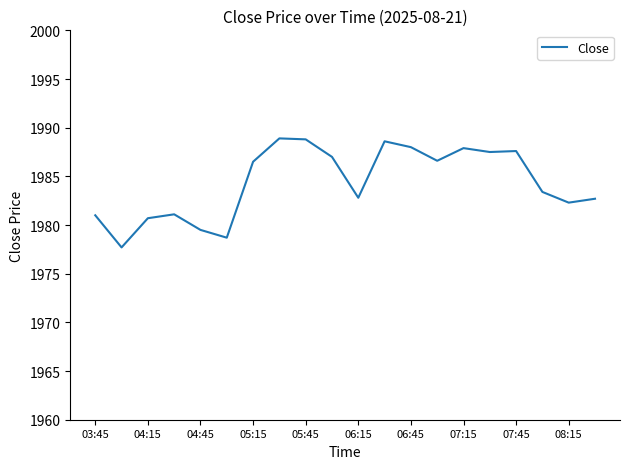

How many lines are shown in the chart?

1